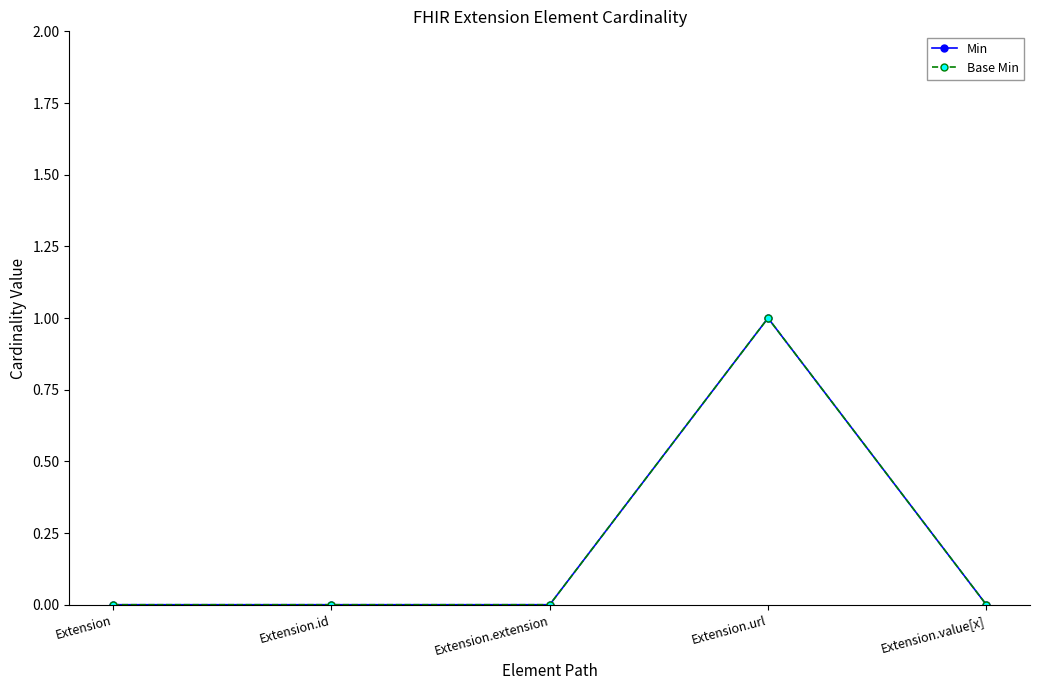

What is the label of the 5th point from the right?

Extension